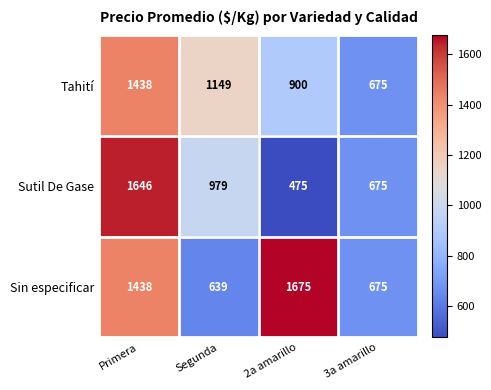

Reading left to right, transcribe all the data shown in this chart.

Tahití: 1438	1149	900	675
Sutil De Gase: 1646	979	475	675
Sin especificar: 1438	639	1675	675